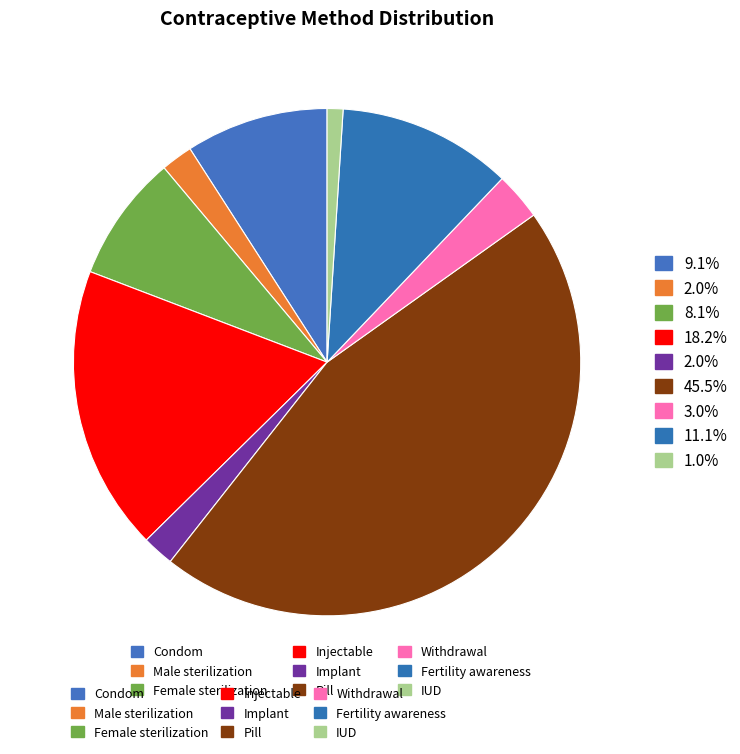

Is there any slice that represents more than half of the pie?

No